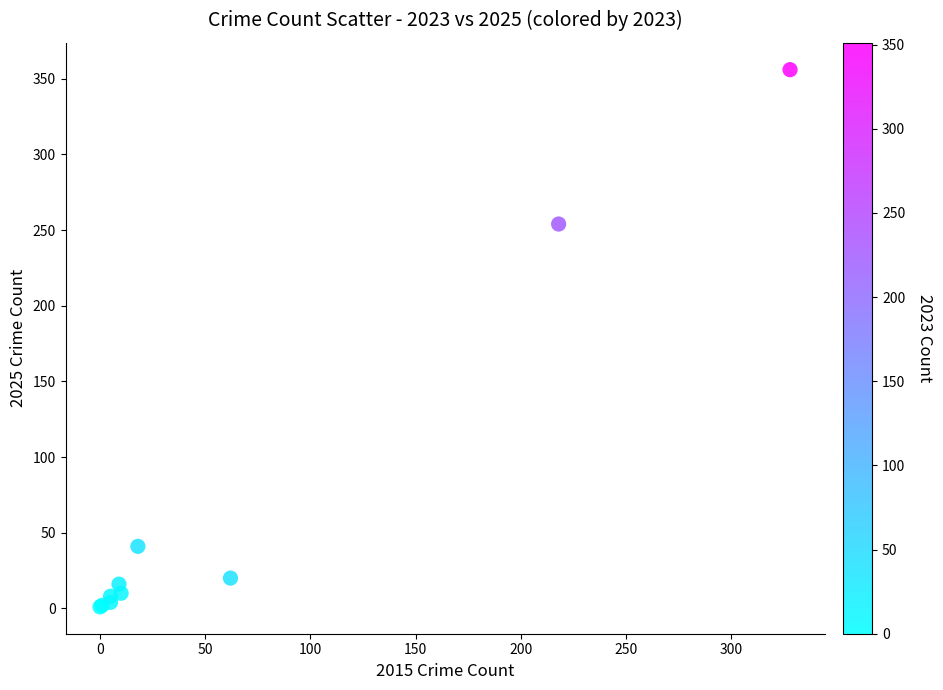

What Y value in the scatter plot is closest to 178?

254